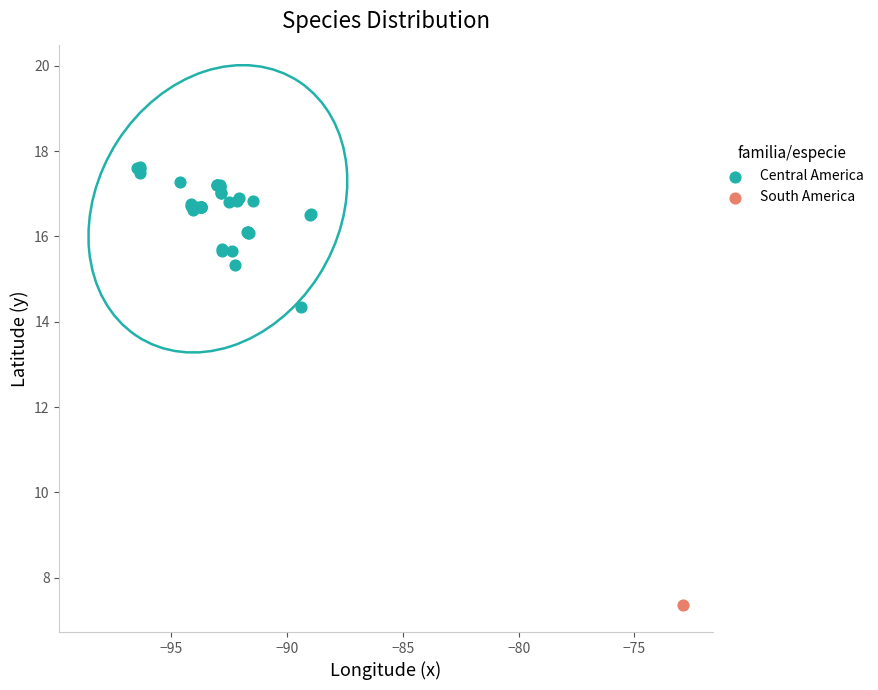

What are all the series names shown in the legend?

Central America, South America